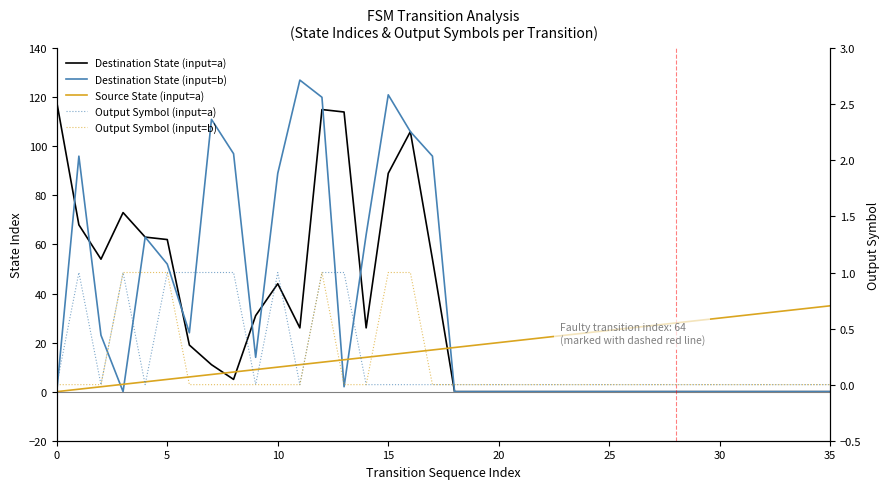

What is the difference between the maximum and minimum values in the Output Symbol (input=a) series?

1